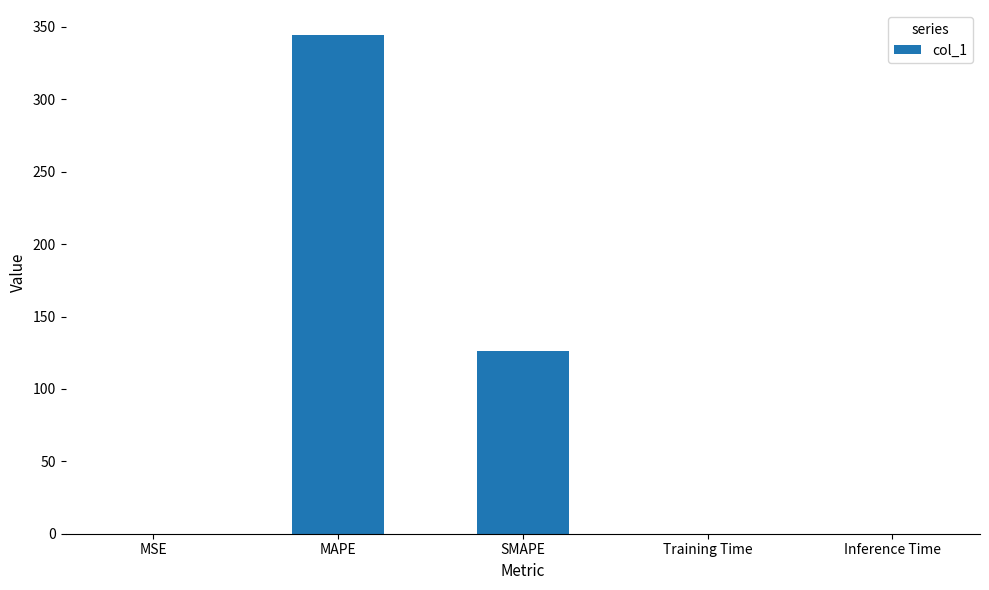

At which category does the chart reach its peak across all series?

MAPE